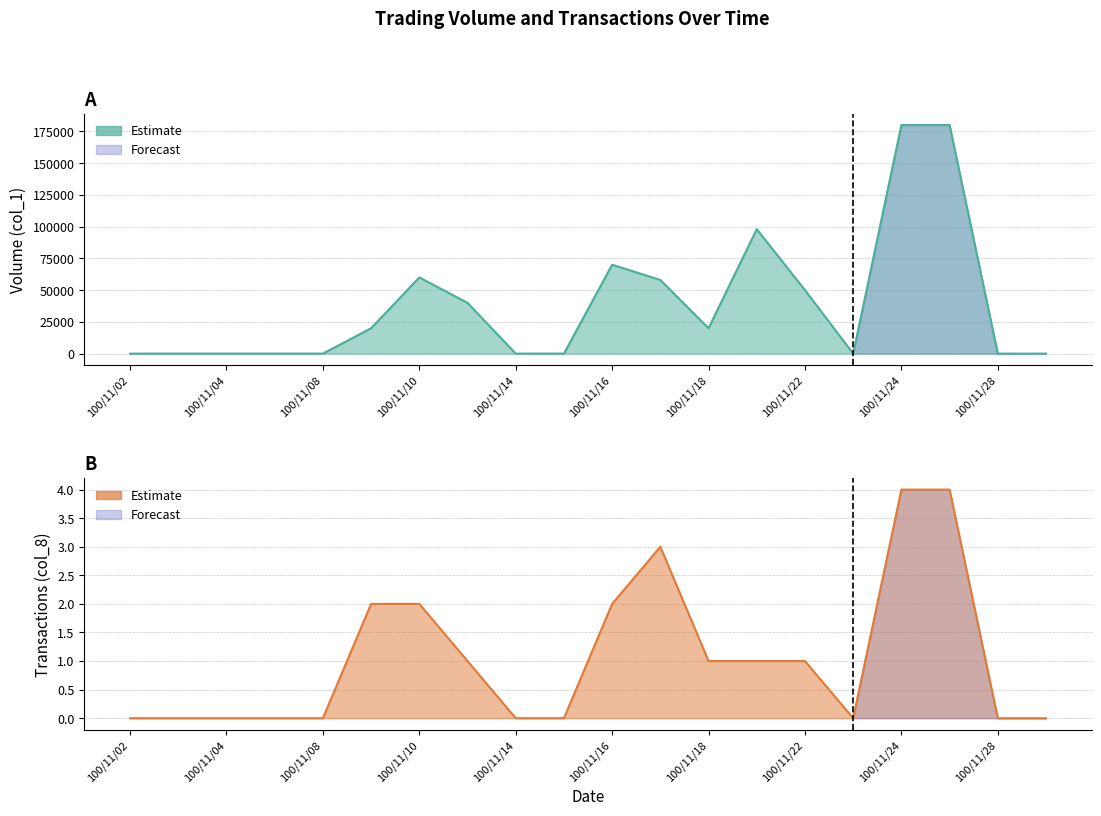

True or false: Transactions (col_8) has a value of 2 at 100/11/16.

True